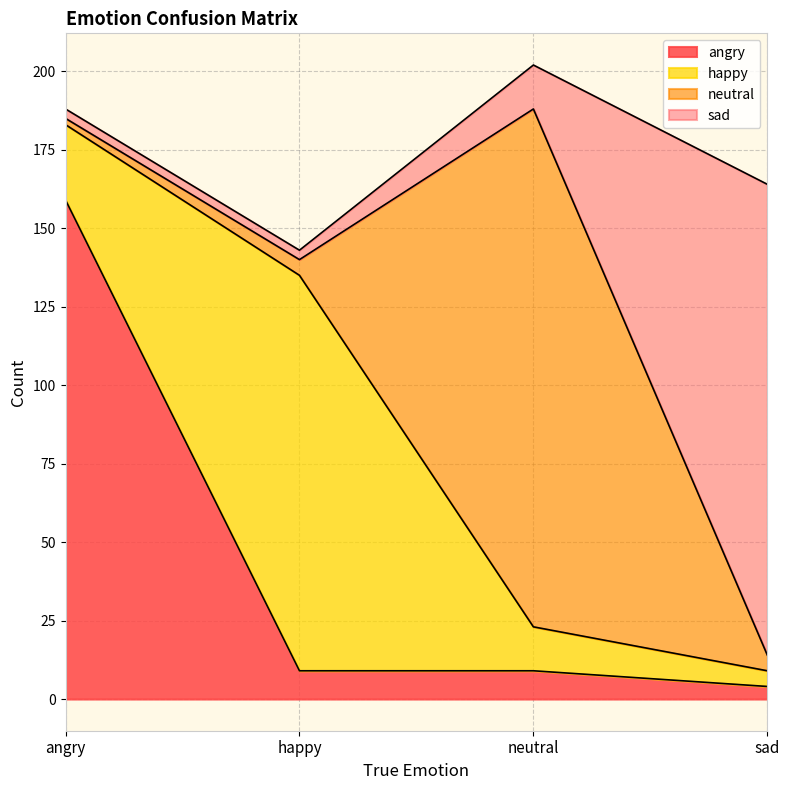

Between angry and happy, which series saw the biggest shift?

angry